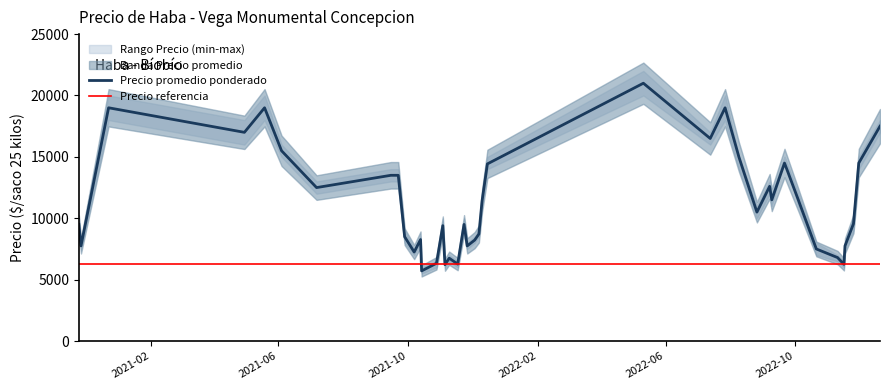

What is the lowest value of the Precio promedio ponderado series?

5714